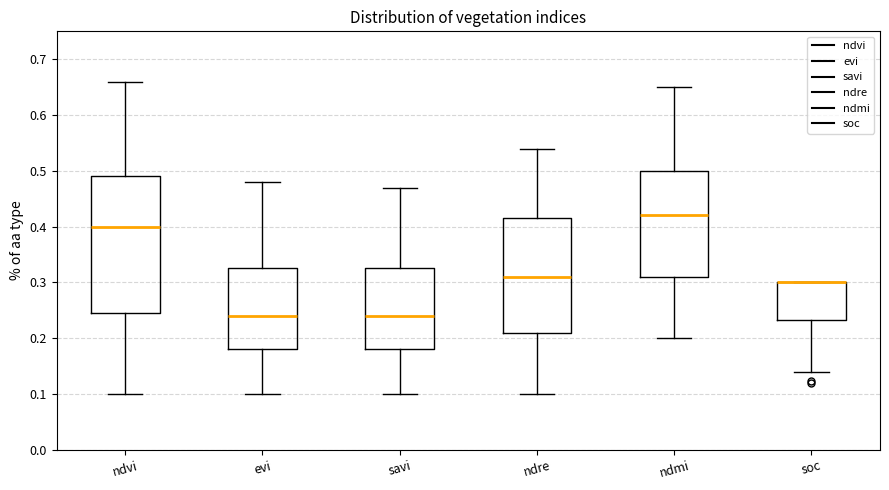

Comparing the boxes themselves (not the whiskers), which one is the tallest?

ndvi